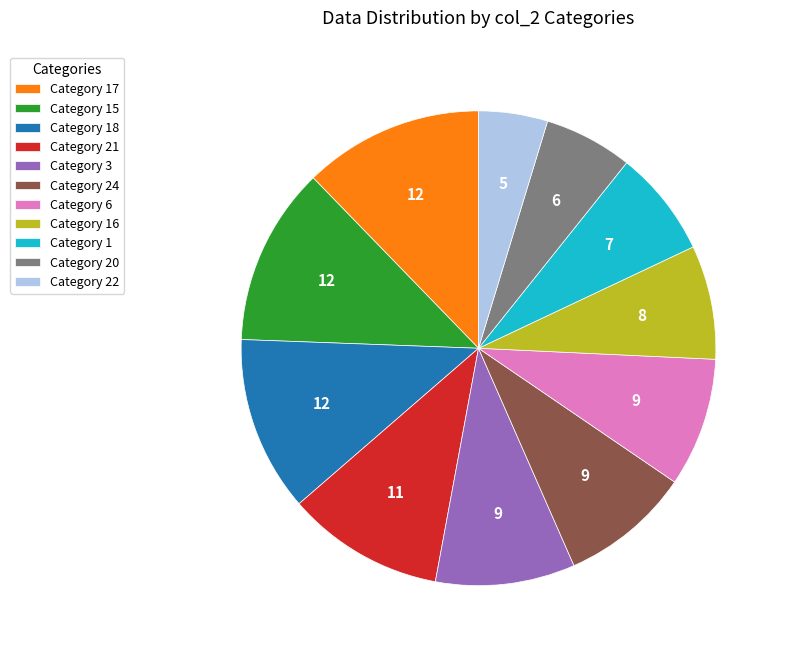

What is the ratio of the value at Category 17 to the value at Category 24?

1.4